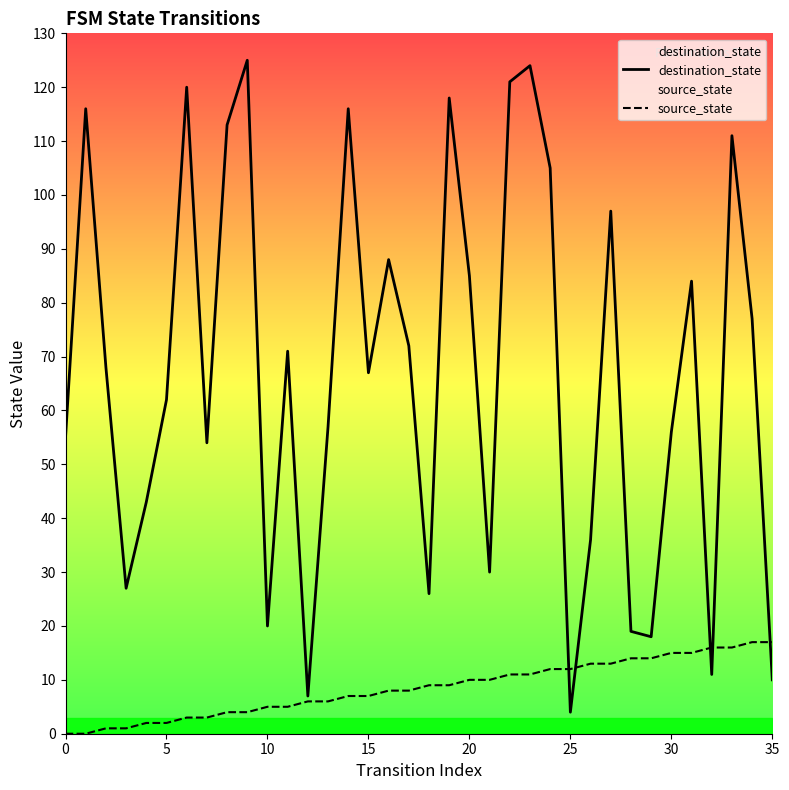

How many lines are shown in the chart?

2